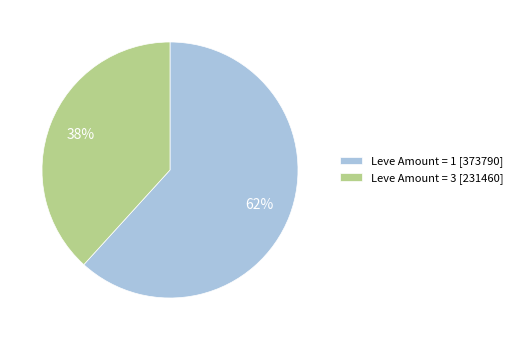

Do Leve Amount = 1 [373790] and Leve Amount = 3 [231460] together represent more than half of the pie?

Yes